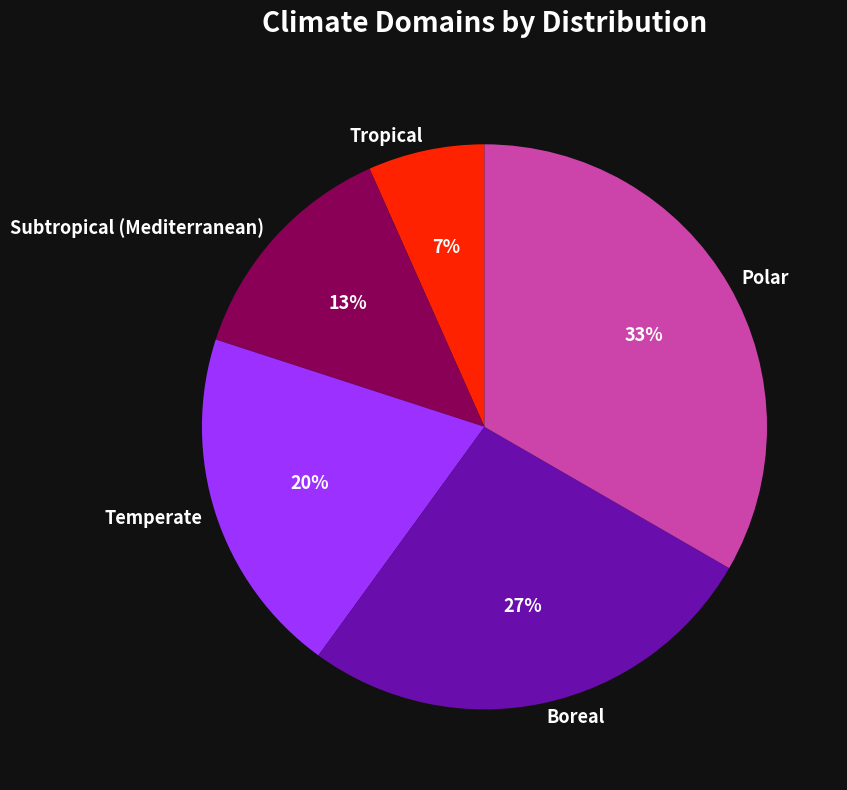

What percentage is the Polar slice, to the nearest percent?

33%